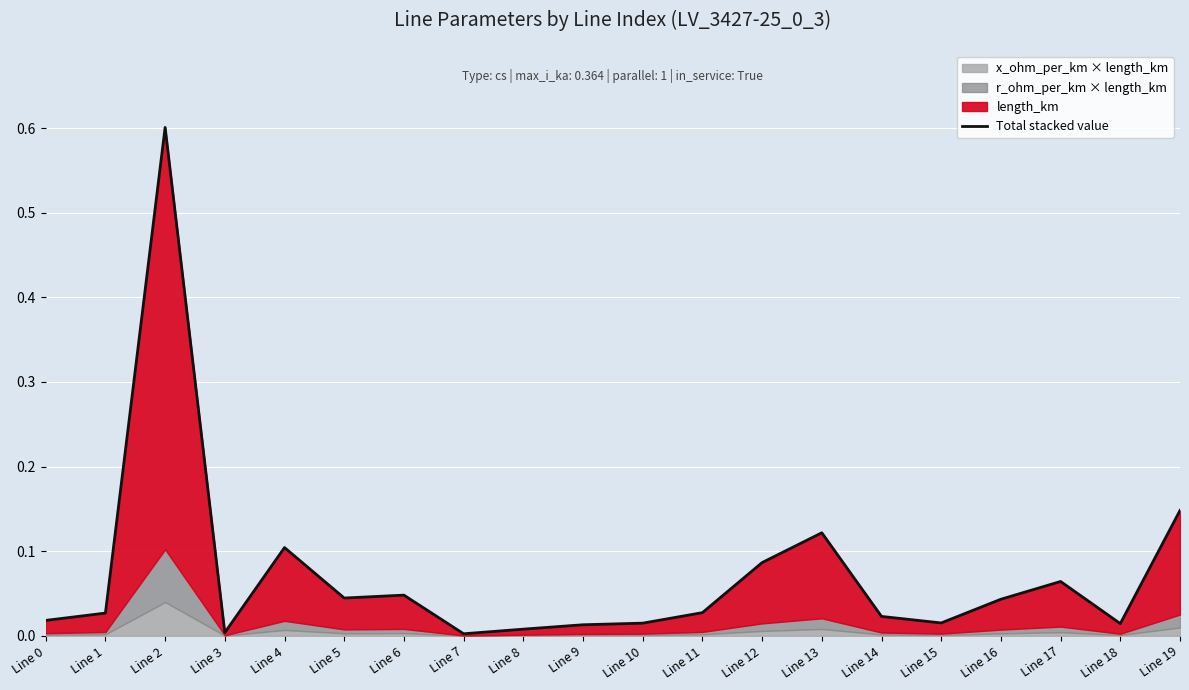

Reading left to right, what are all the values shown in this chart?

Line 0=0.0	Line 1=0.0	Line 2=0.6	Line 3=0.0	Line 4=0.1	Line 5=0.0	Line 6=0.0	Line 7=0.0	Line 8=0.0	Line 9=0.0	Line 10=0.0	Line 11=0.0	Line 12=0.1	Line 13=0.1	Line 14=0.0	Line 15=0.0	Line 16=0.0	Line 17=0.1	Line 18=0.0	Line 19=0.1